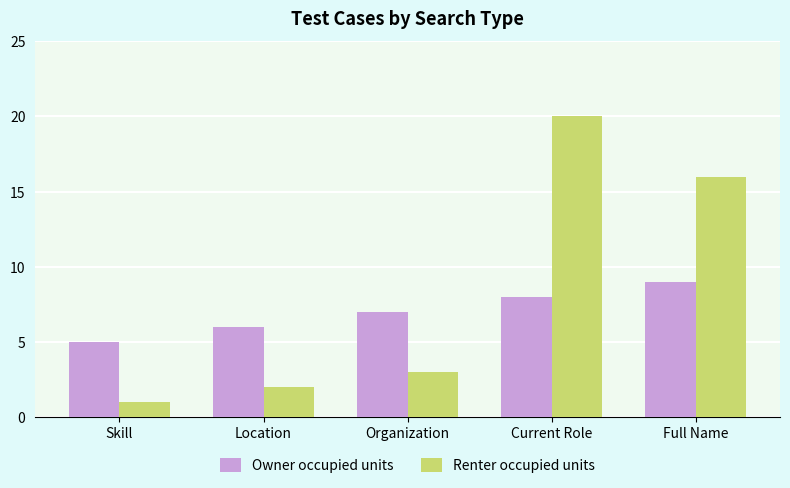

What is the difference between the maximum and second lowest values in the Renter occupied units series?

18